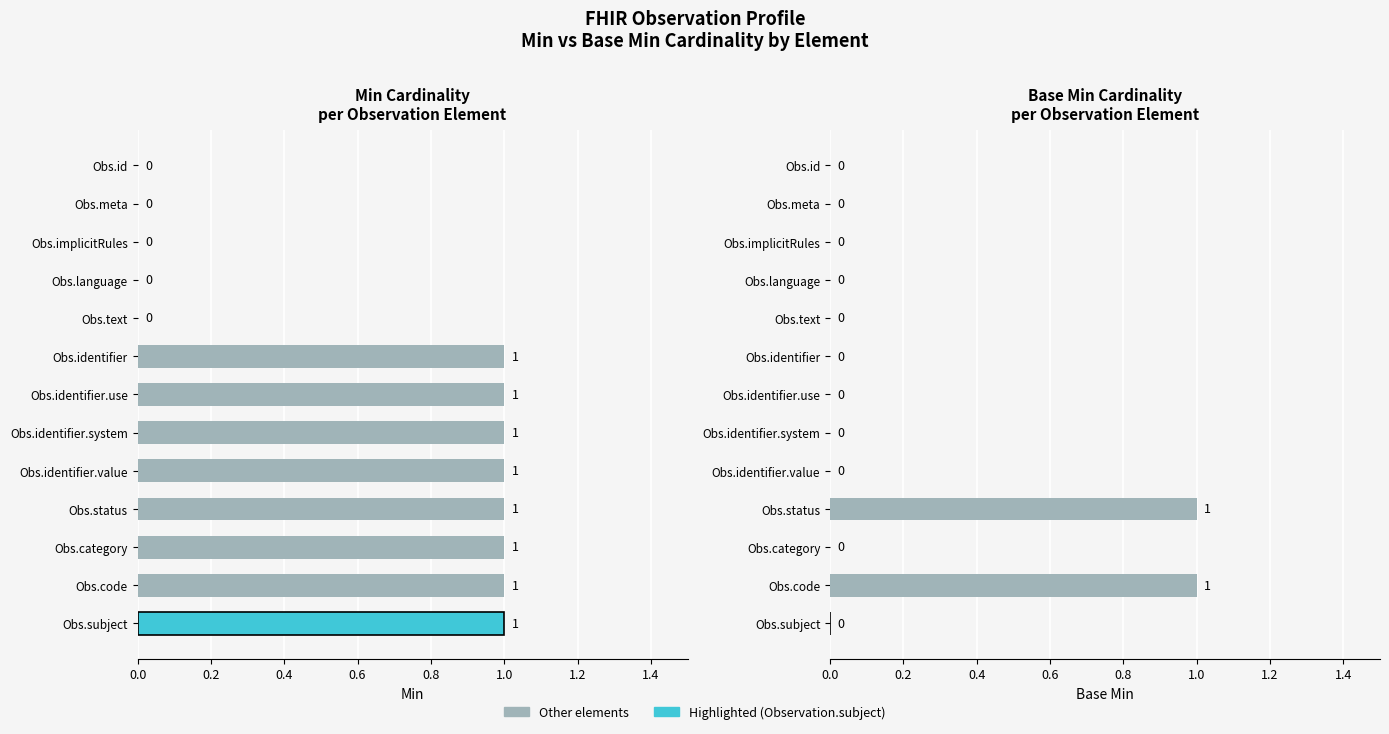

The value of Base Min at Obs.identifier is 1. True or false?

False